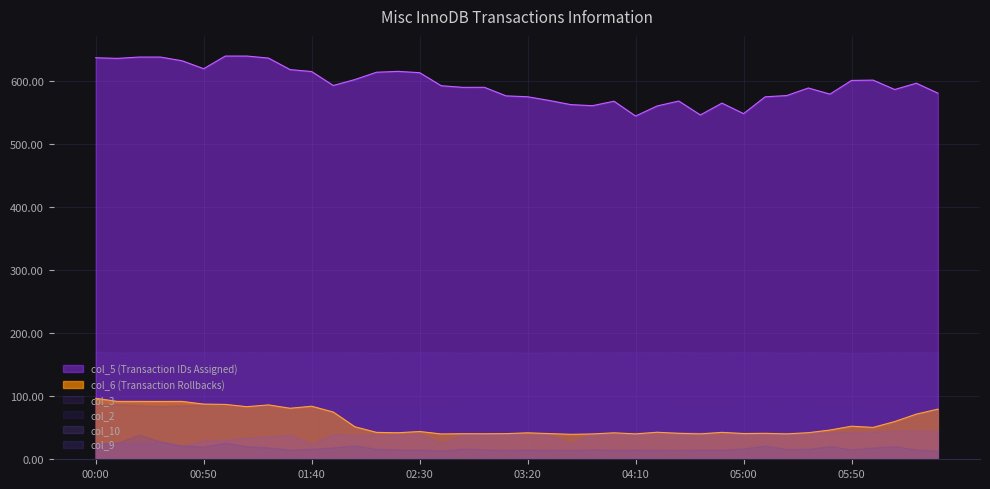

At how many categories does at least one series exceed 589?

23